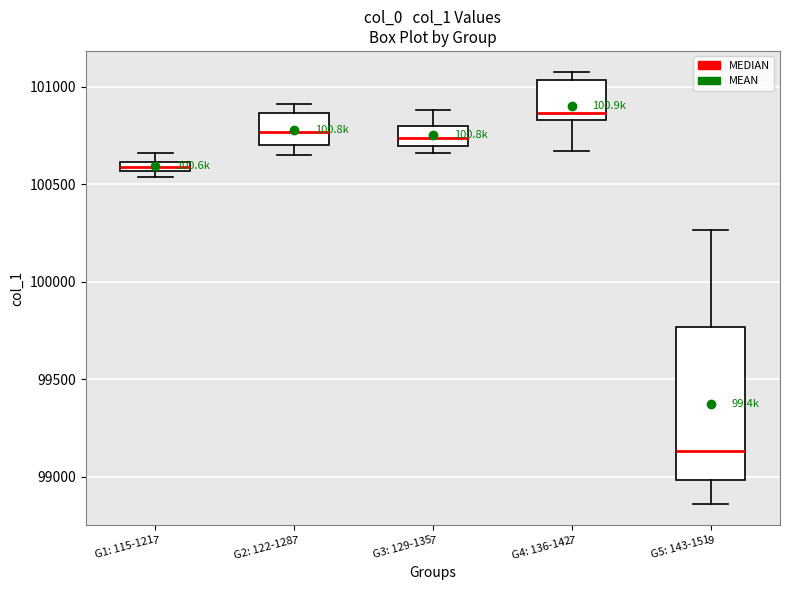

Which box is the tallest, from its lower edge to its upper edge?

G5: 143-151